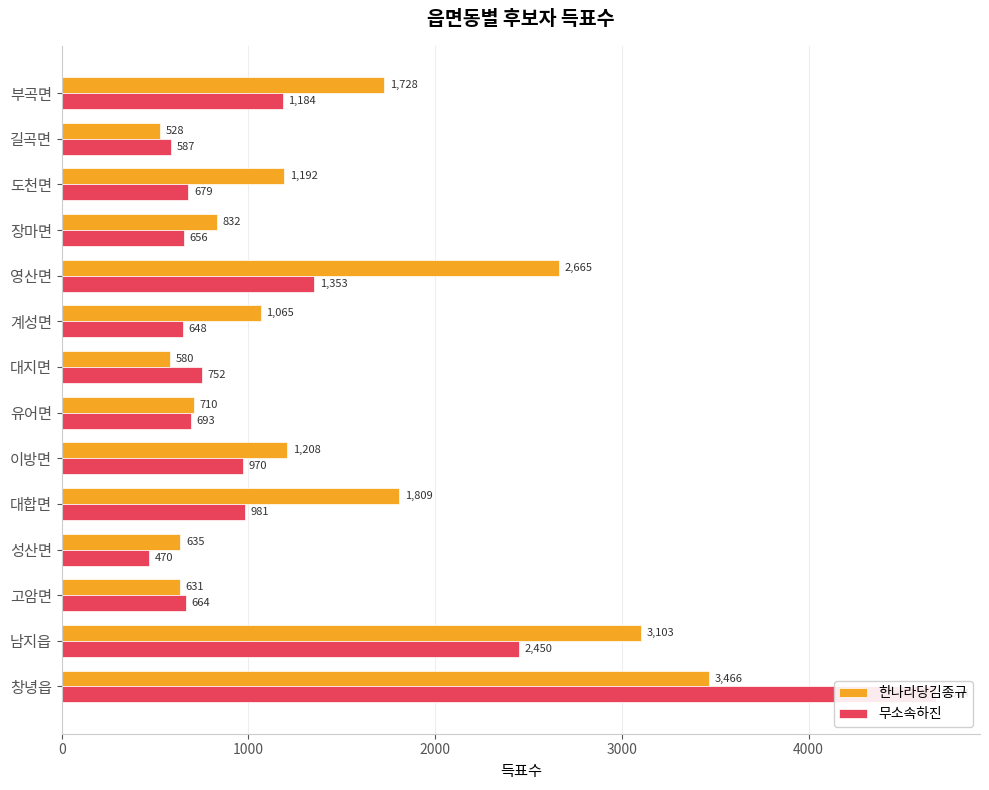

Between 영산면 and 도천면, which series saw the biggest shift?

한나라당김종규